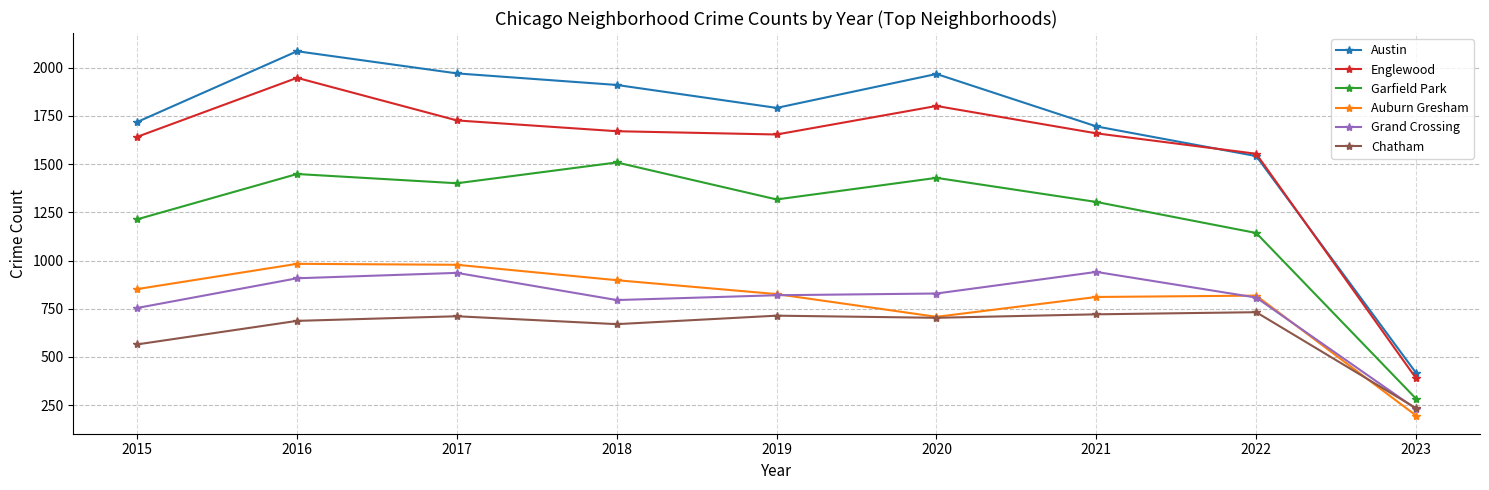

Is it true that Grand Crossing equals 908 at 2016?

True